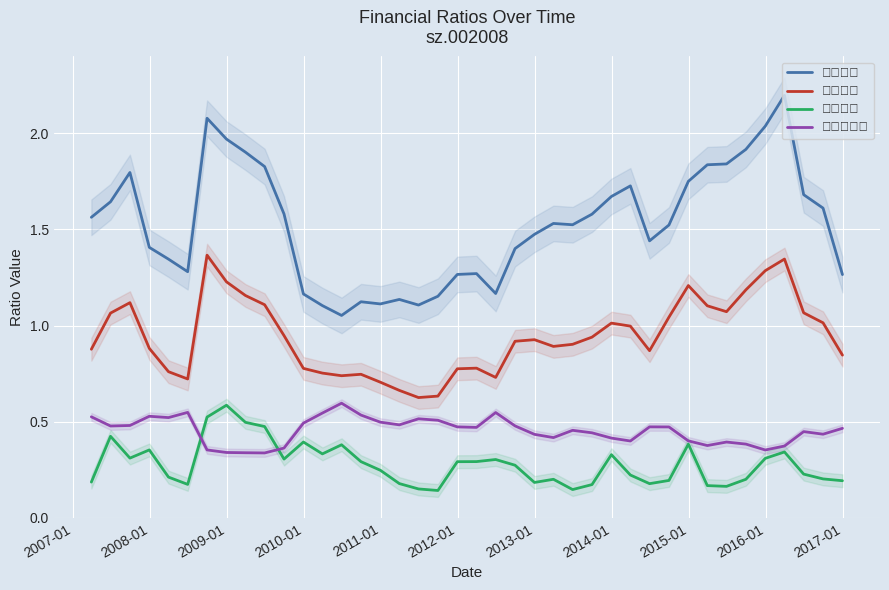

What is the maximum value for 流动比率?

2.2